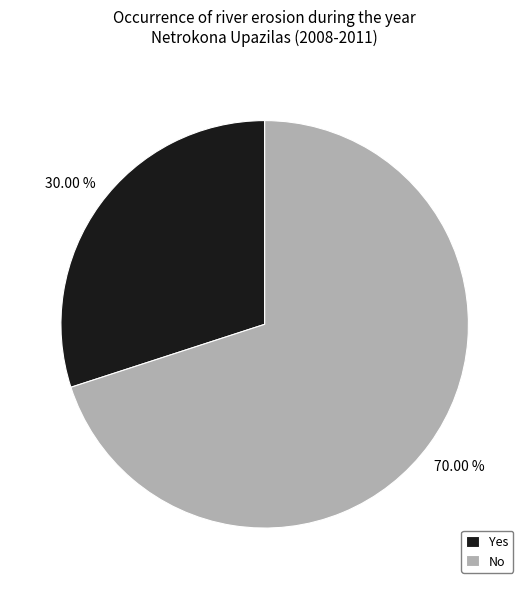

What is the largest slice in the pie chart?

No